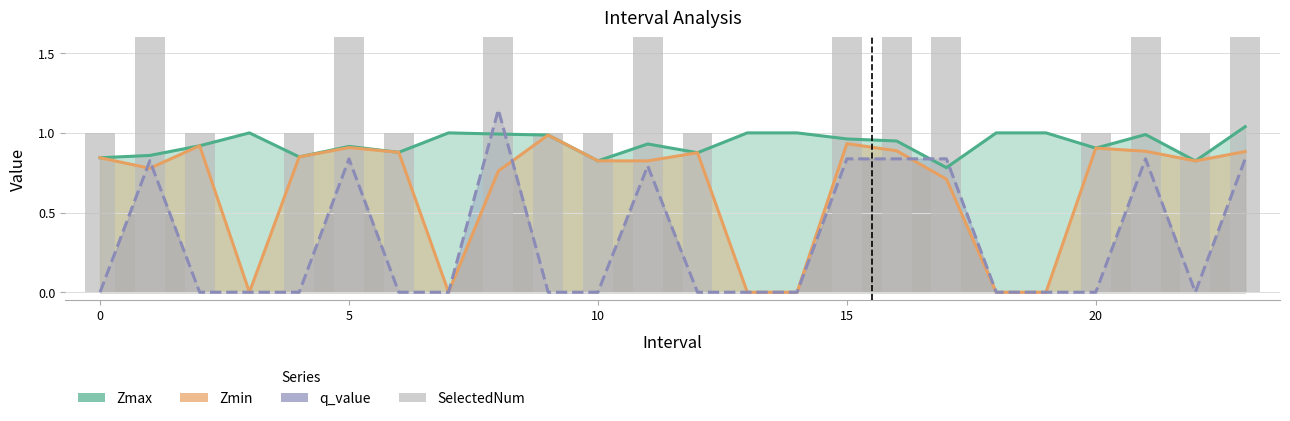

Count the q_value values in the range 0 to 1.

23